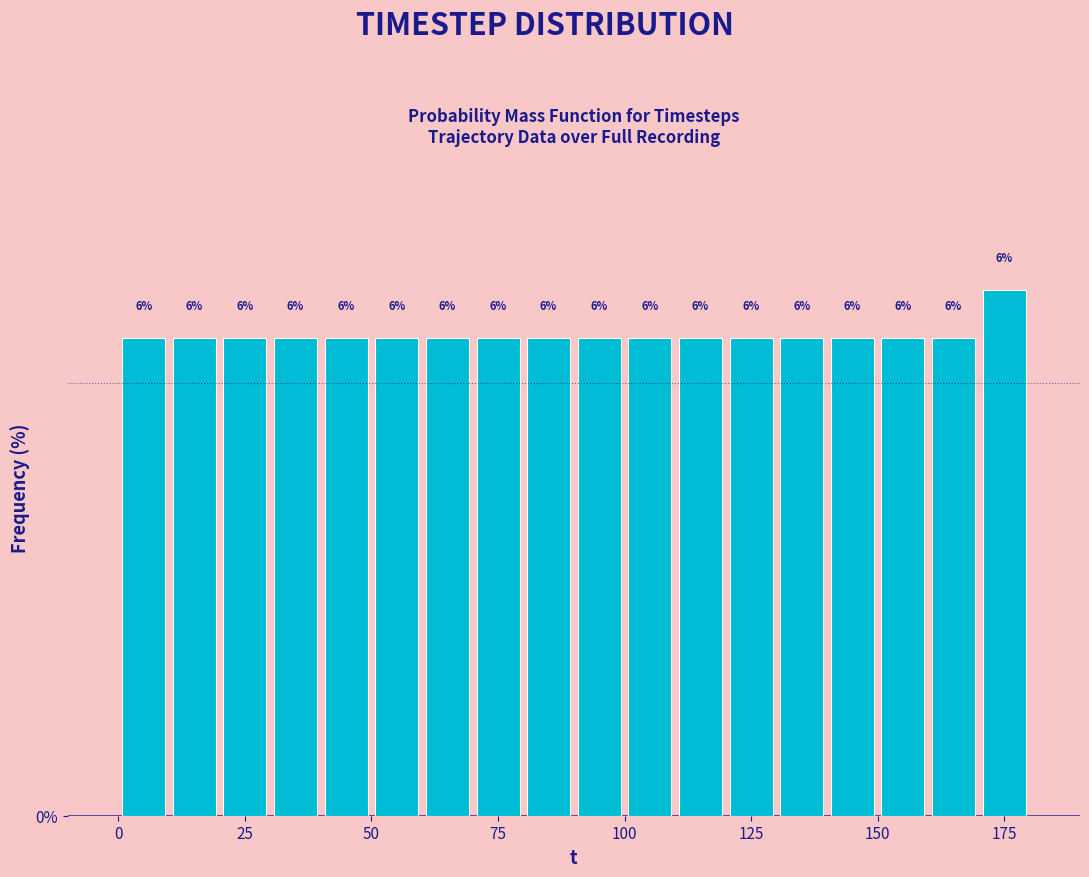

Around what value on the x-axis is the tallest bar? Give the approximate position of its centre, as read against the axis.

175